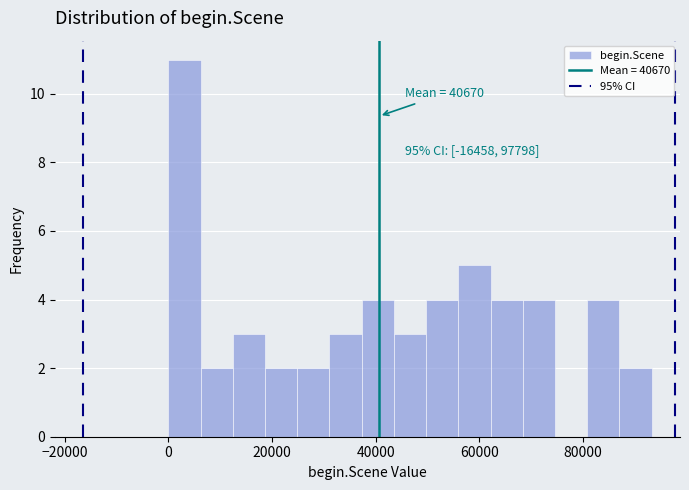

Read against the x-axis, roughly where is the centre of the tallest bar?

4000